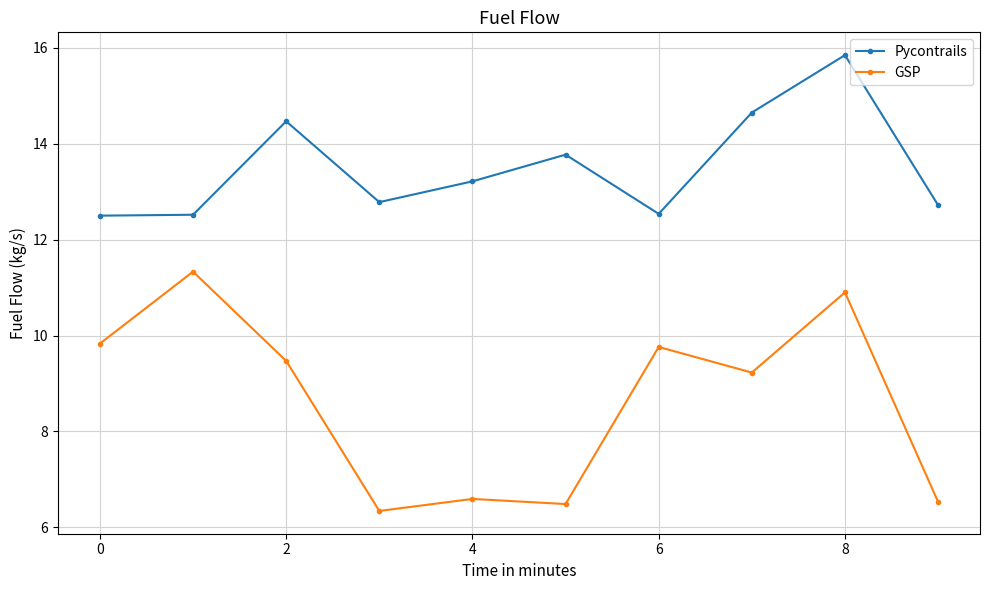

True or false: Pycontrails and GSP cross at least once.

False